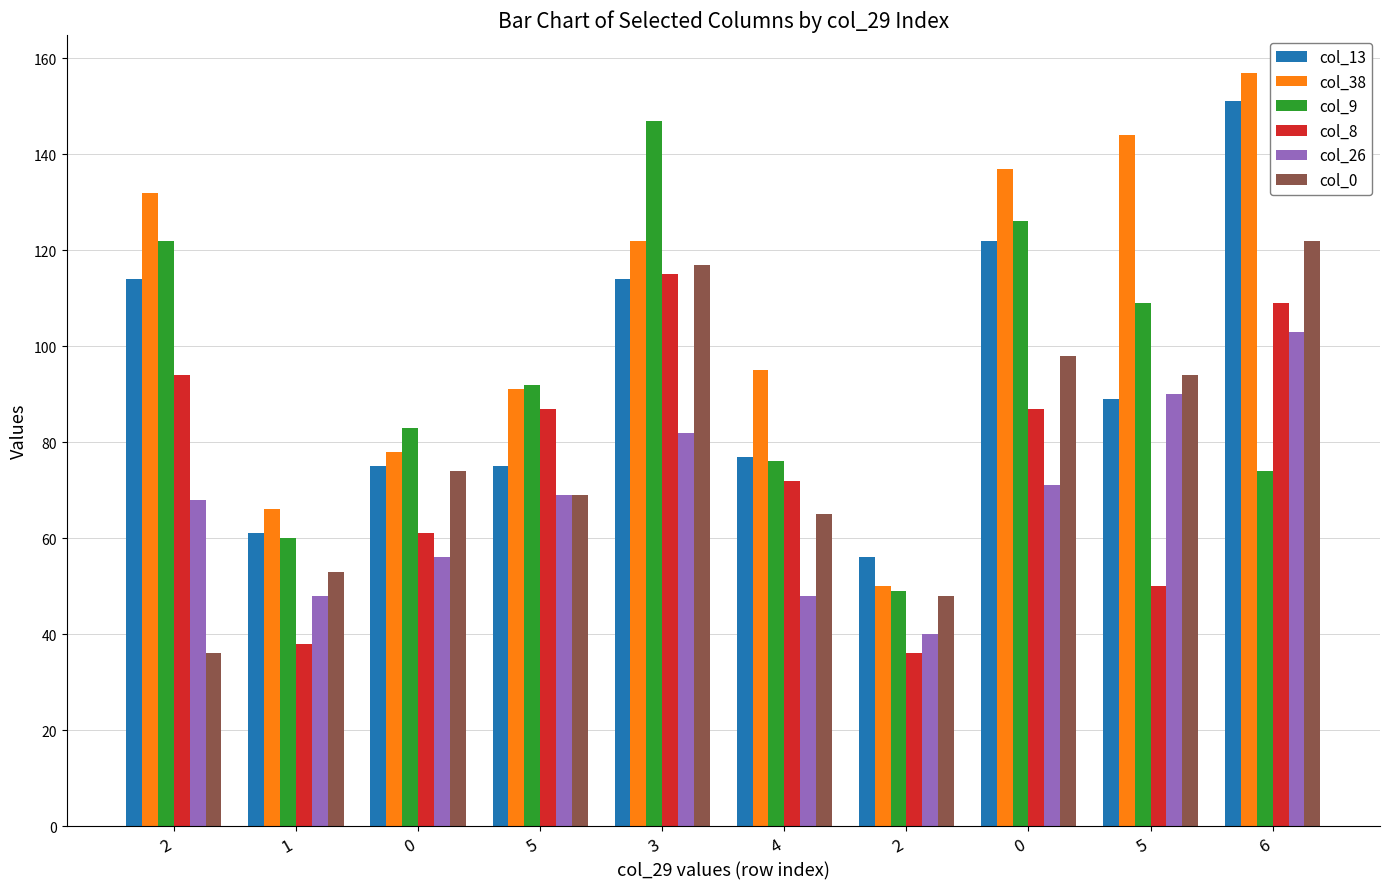

How many values in the col_0 series are below 74?

5